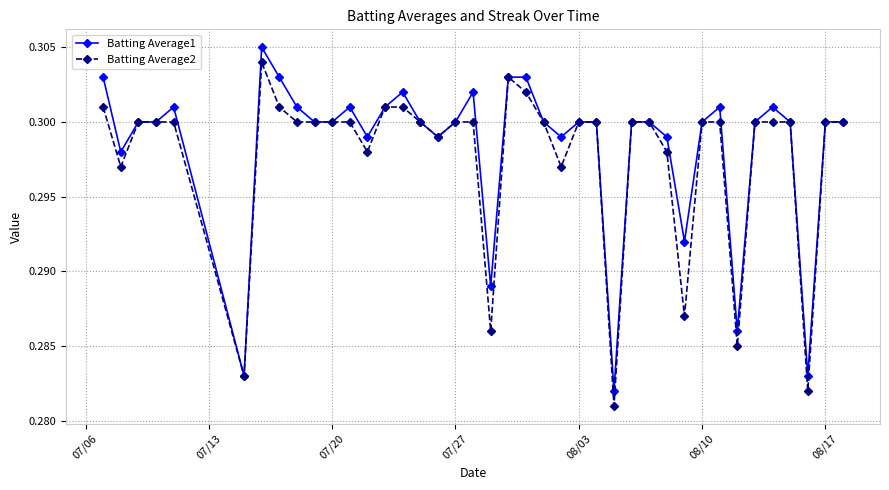

Count the Batting Average1 values in the range 0 to 1.

40